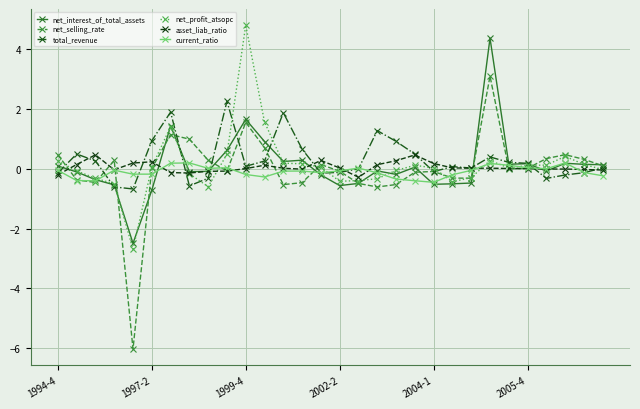

What is the value of the current_ratio point at the 12th from the left?

-0.3